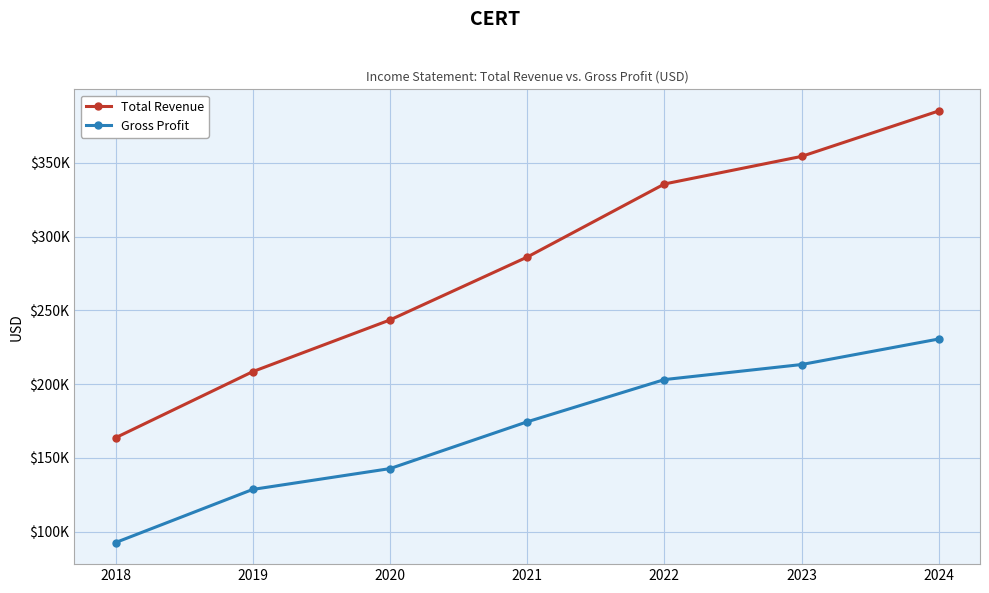

Is it true that Total Revenue equals 208500 at 2019?

True